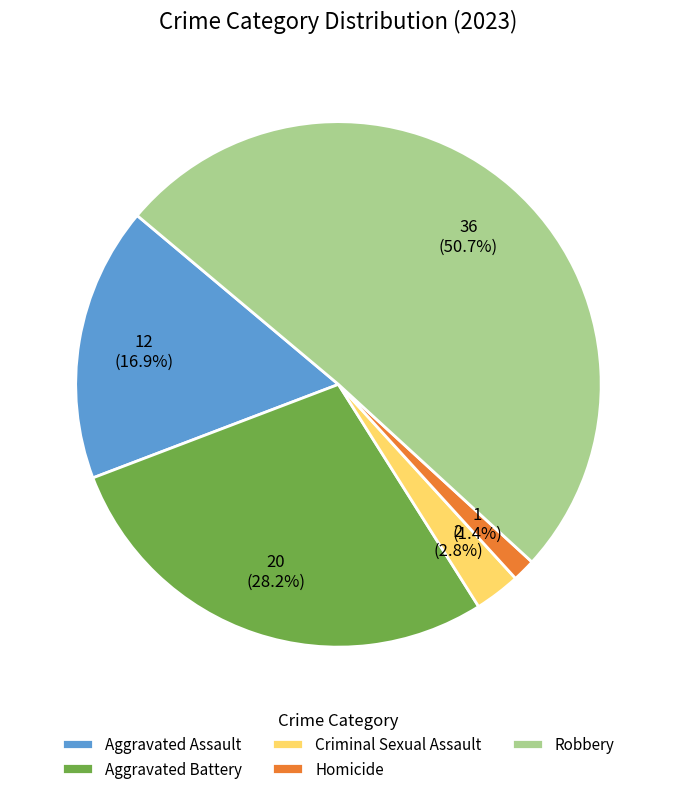

True or false: Robbery accounts for 38% of the total.

False